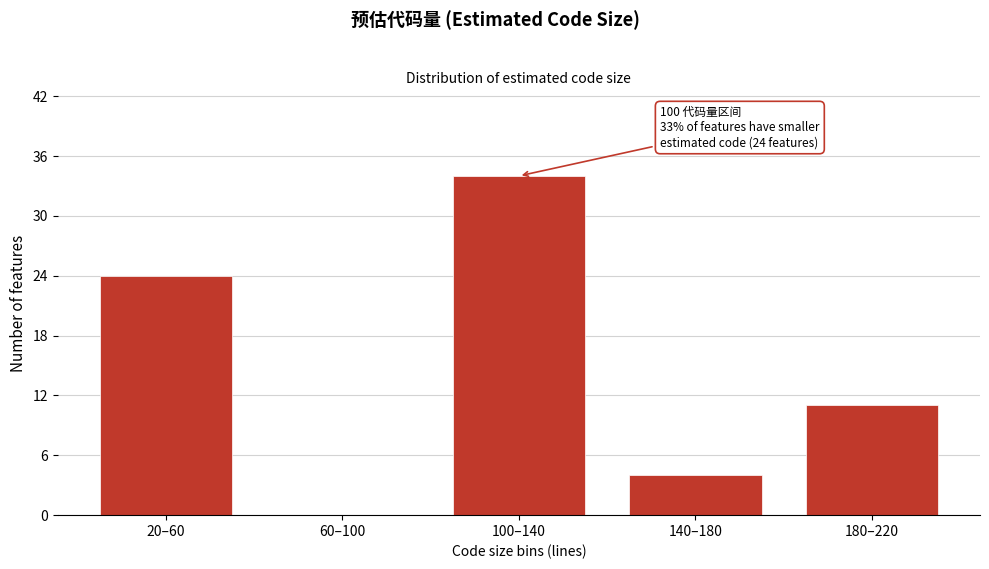

Reading right to left, extract all data points from this chart.

180–220=11	140–180=4	100–140=34	60–100=0	20–60=24